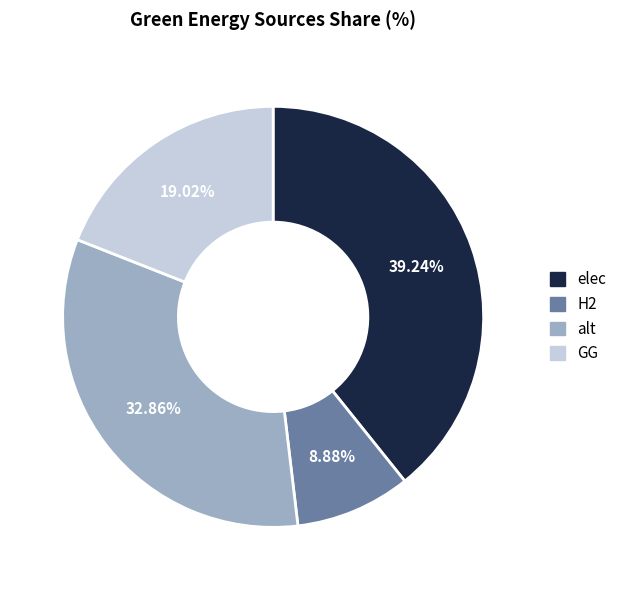

Rank the categories by value from lowest to highest.

H2, GG, alt, elec